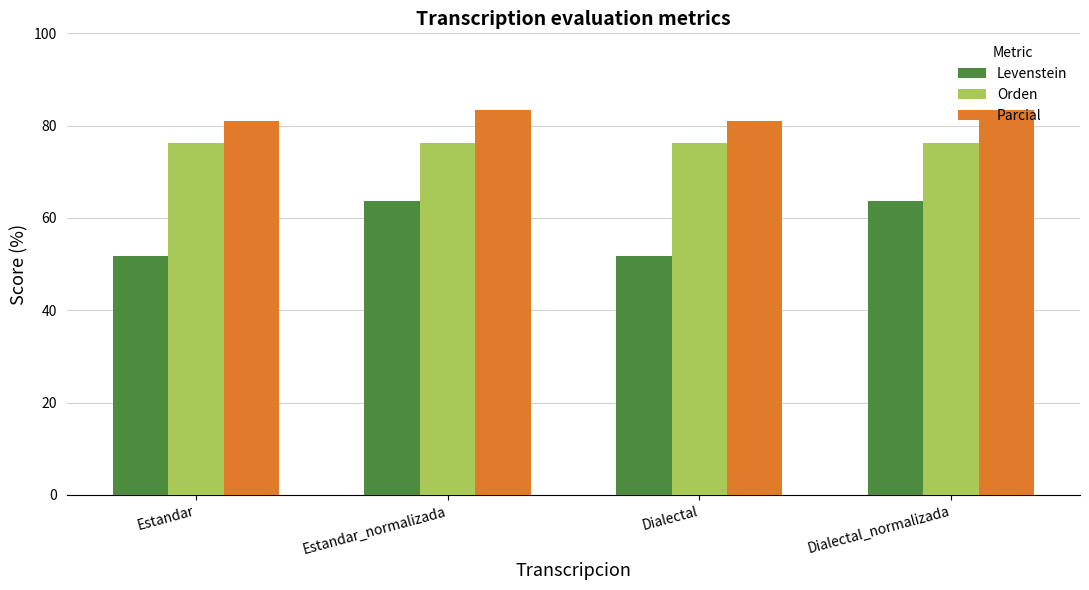

Rank the series by their maximum value, from highest to lowest.

Parcial, Orden, Levenstein